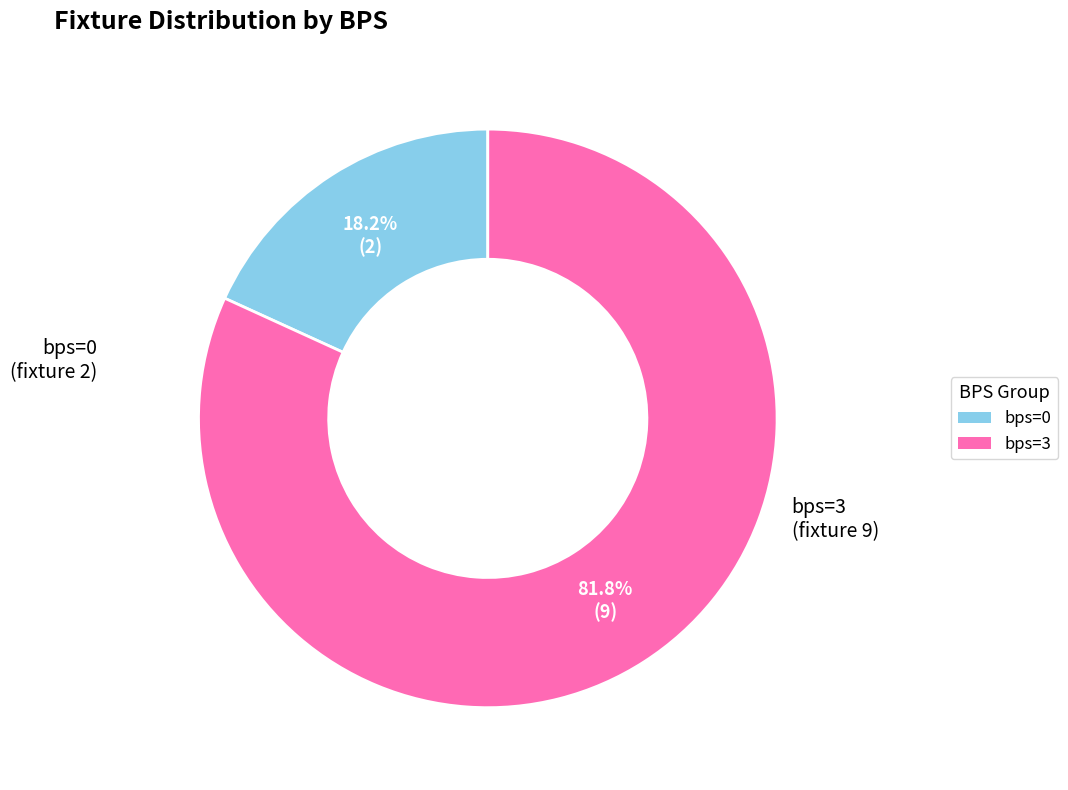

Does any single category account for the majority?

Yes